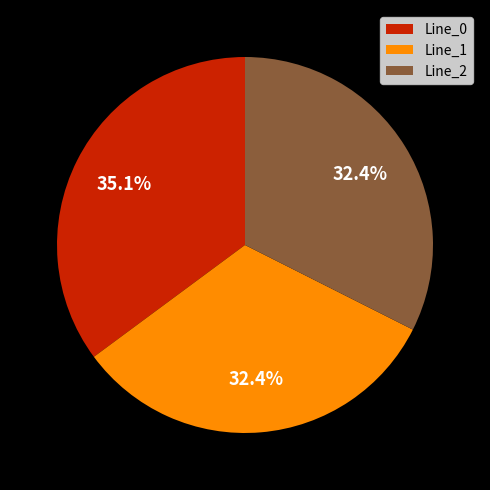

Which category has the biggest portion of the pie?

Line_0